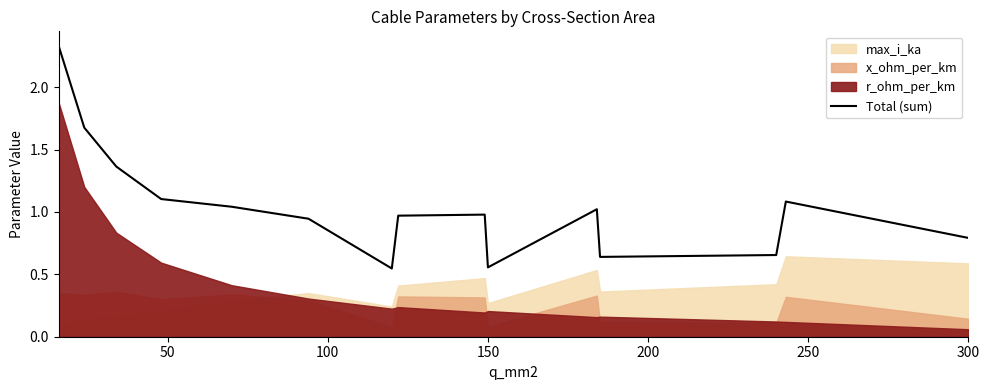

Which label corresponds to the smallest value in the chart?

300